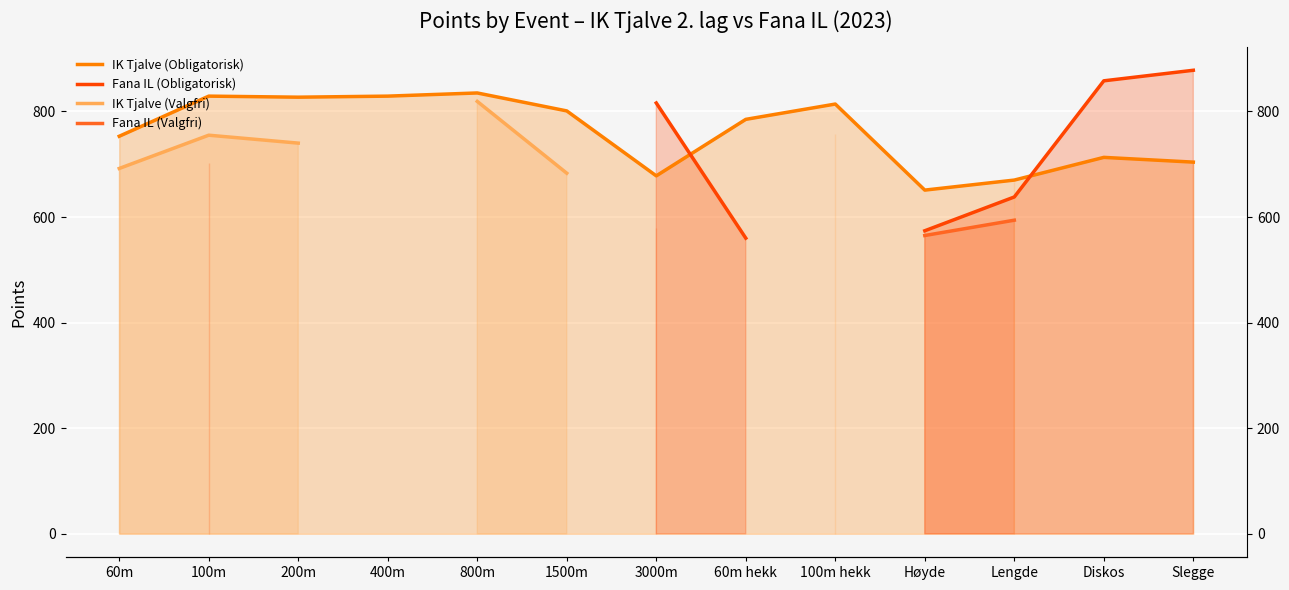

What position from the left is Diskos?

12